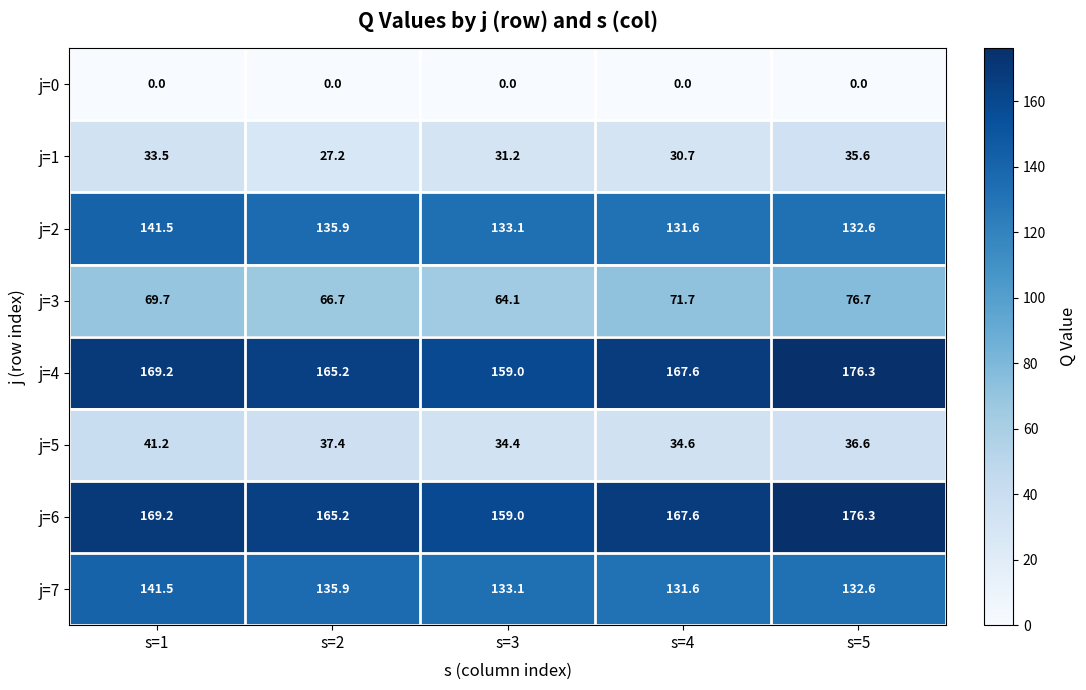

The j=2 series shows 185.7 at s=5. True or false?

False